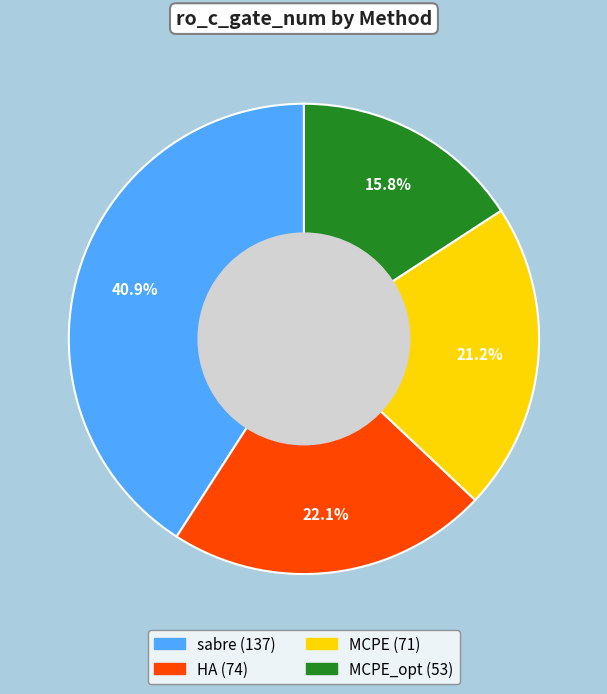

Is there a majority slice in this chart?

No